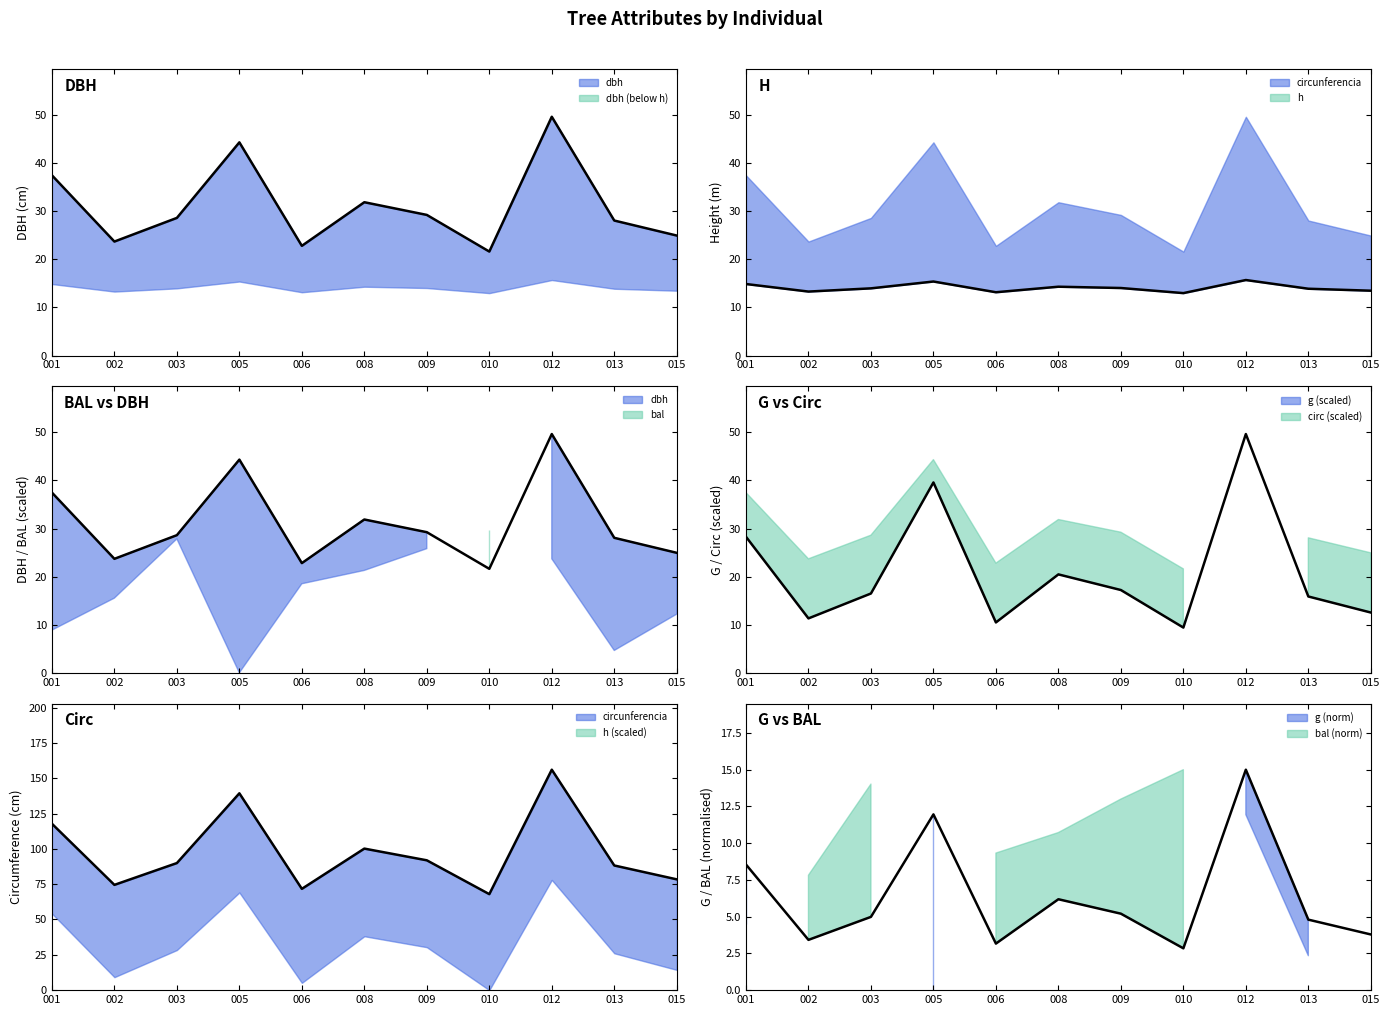

True or false: circ line has more than 2 points higher than both neighbors.

True